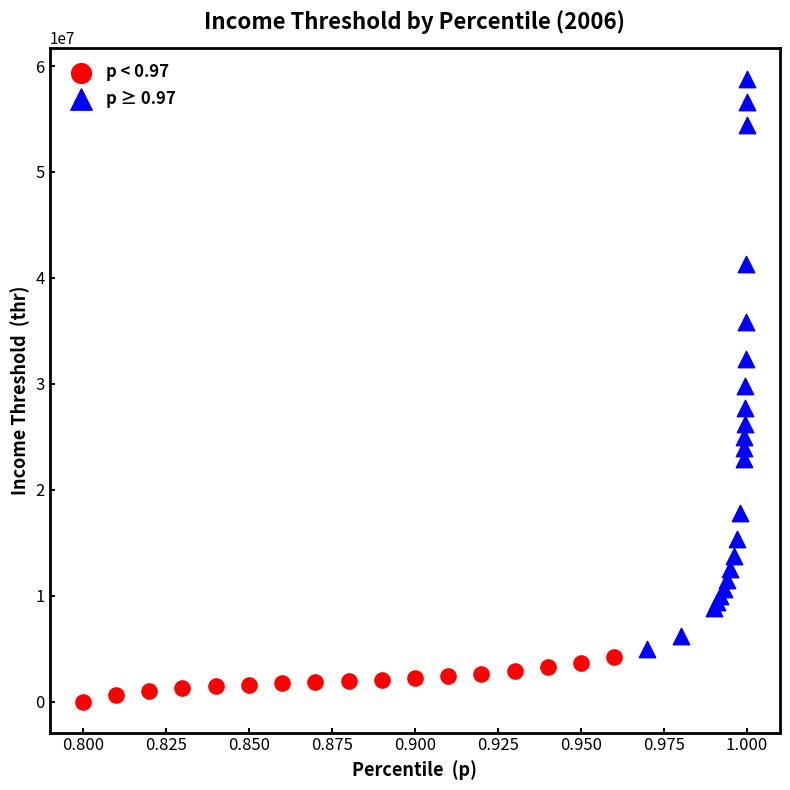

Which series contains the highest Y value?

p ≥ 0.97